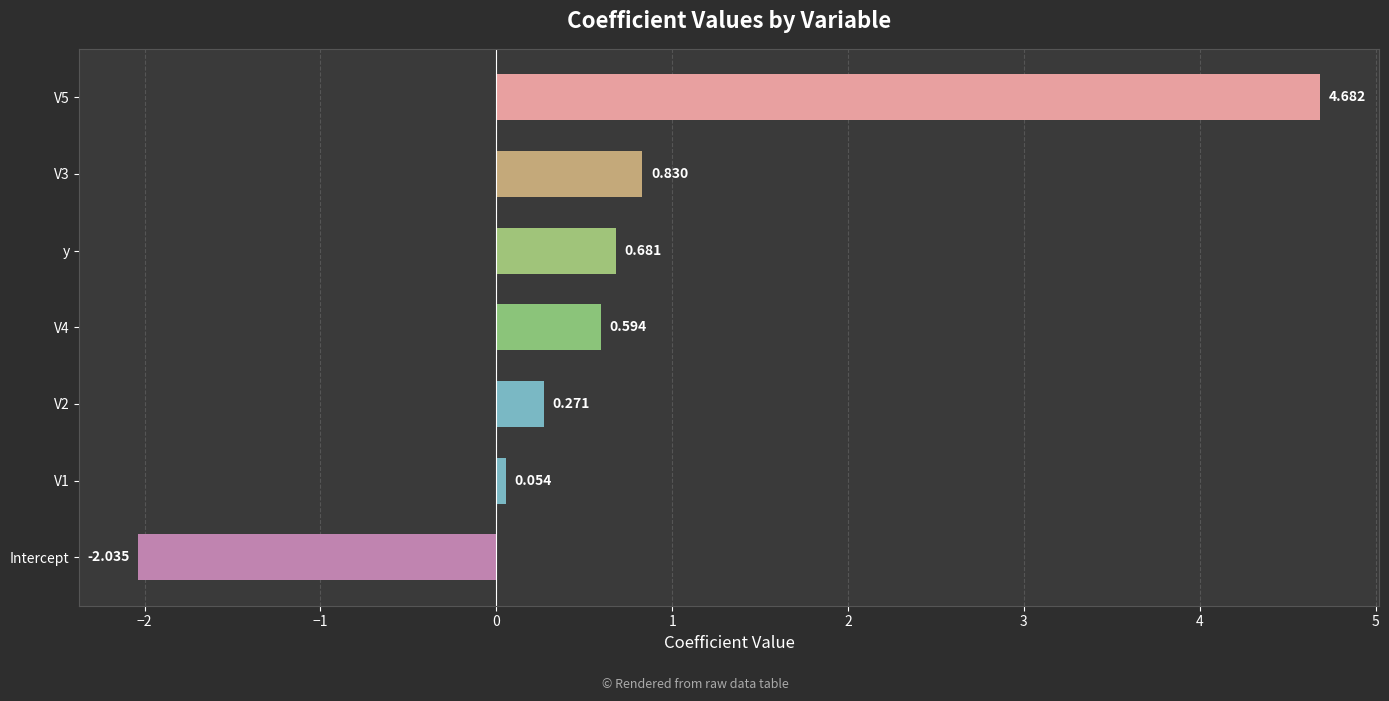

Which has a higher value, y or V4?

y